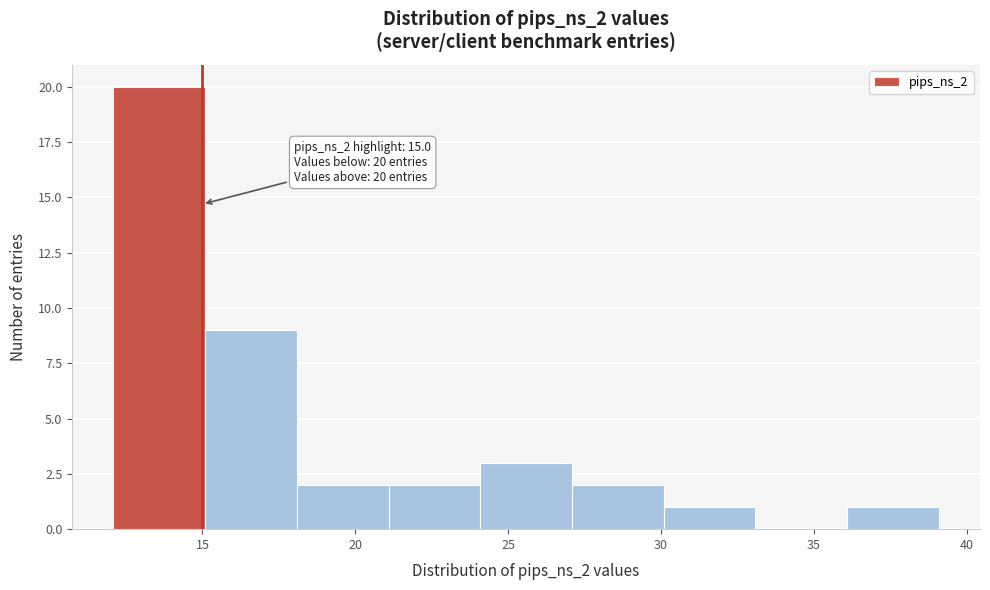

Which range on the x-axis has the tallest bar?

12 to 15